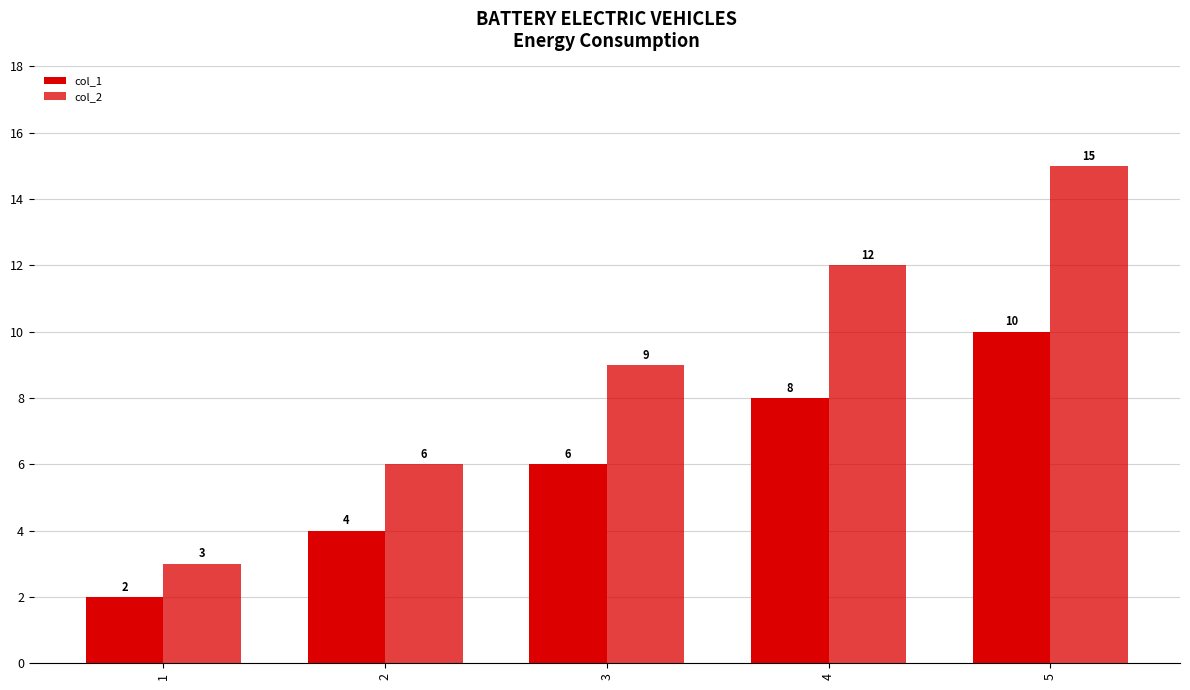

What is the total value across all series at 1?

5